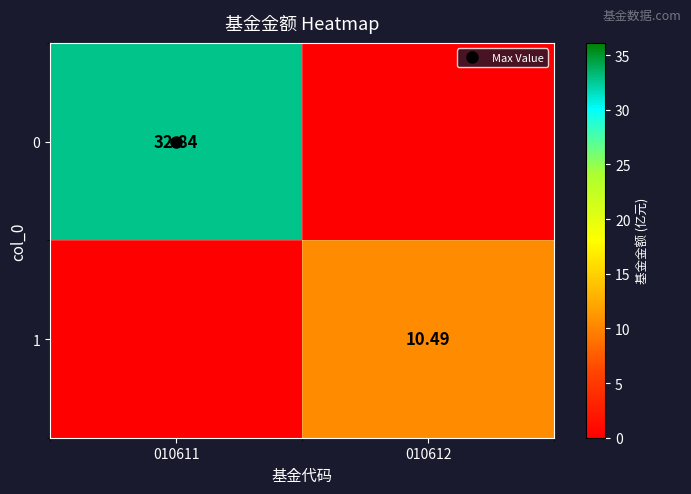

List the labels in order of 0 value, largest first.

010611, 010612